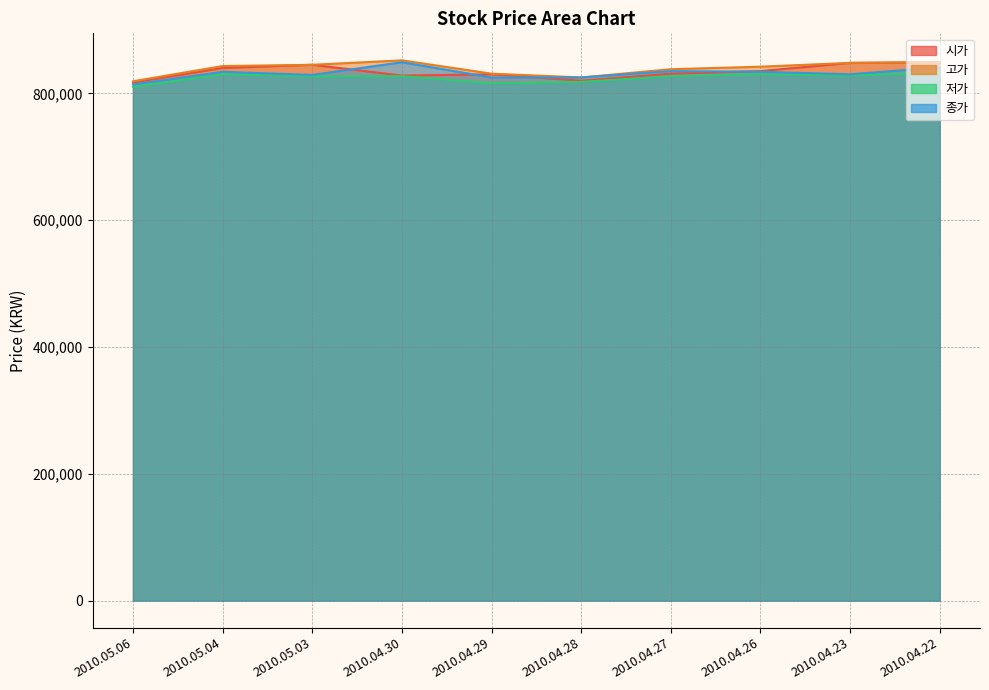

True or false: 고가 and 종가 cross at least once.

False